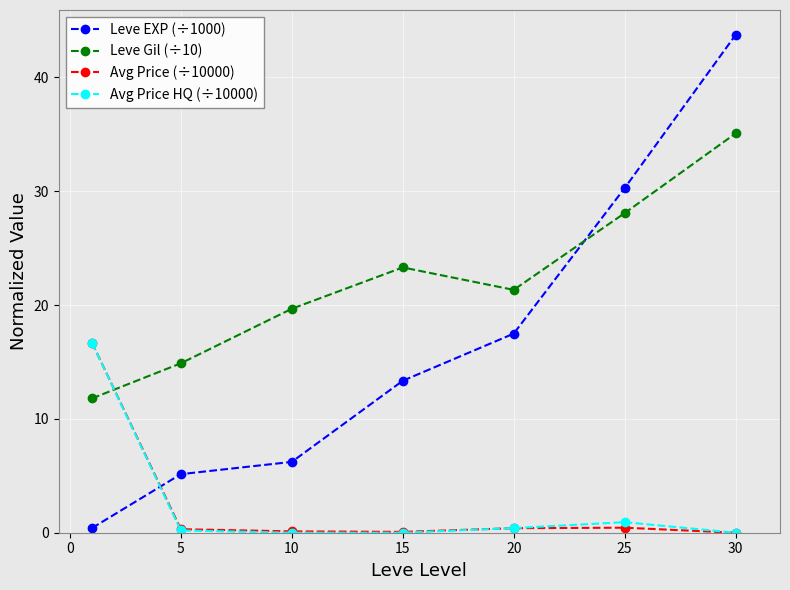

True or false: Avg Price HQ (÷10000) and Leve EXP (÷1000) cross at least once.

True